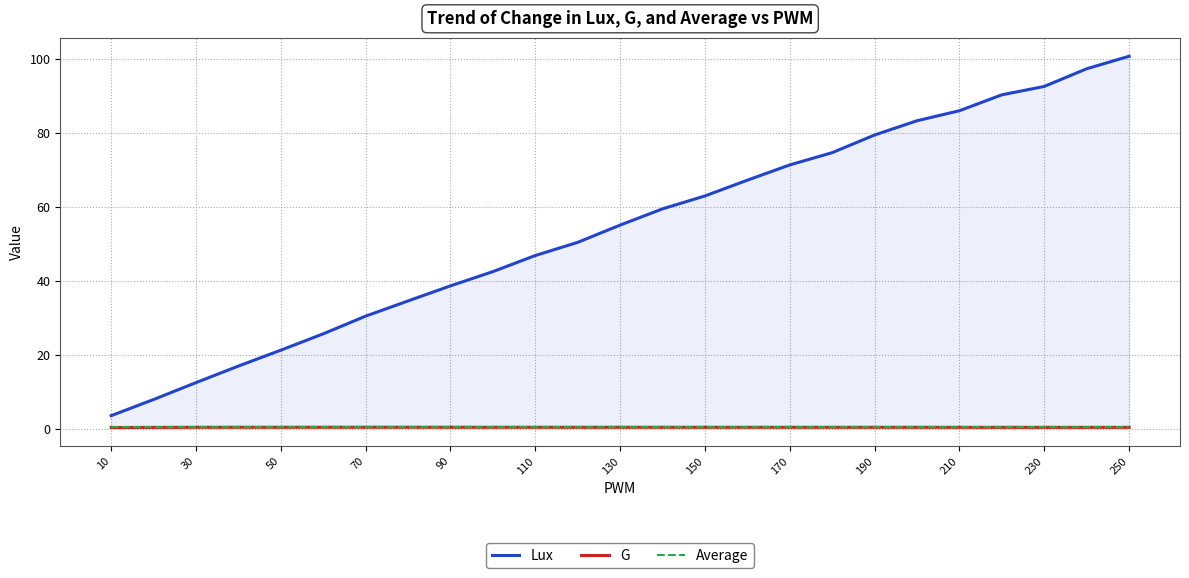

Rank the series at 10 from highest to lowest value.

Lux, Average, G